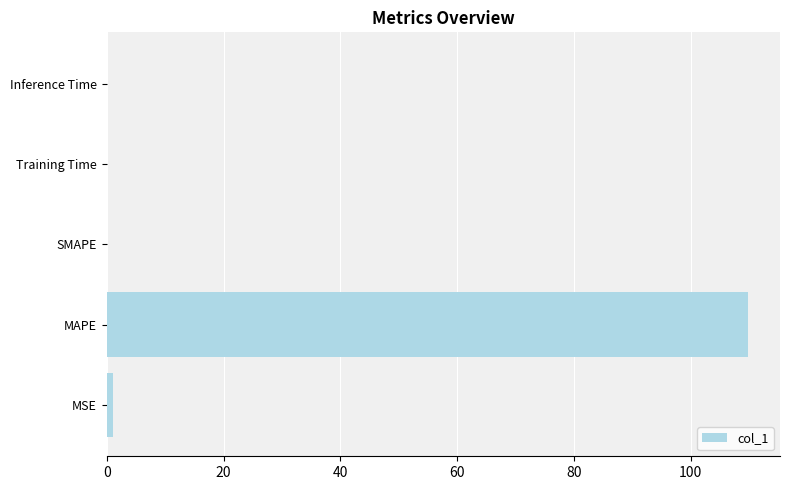

Count the number of categories in the chart.

5